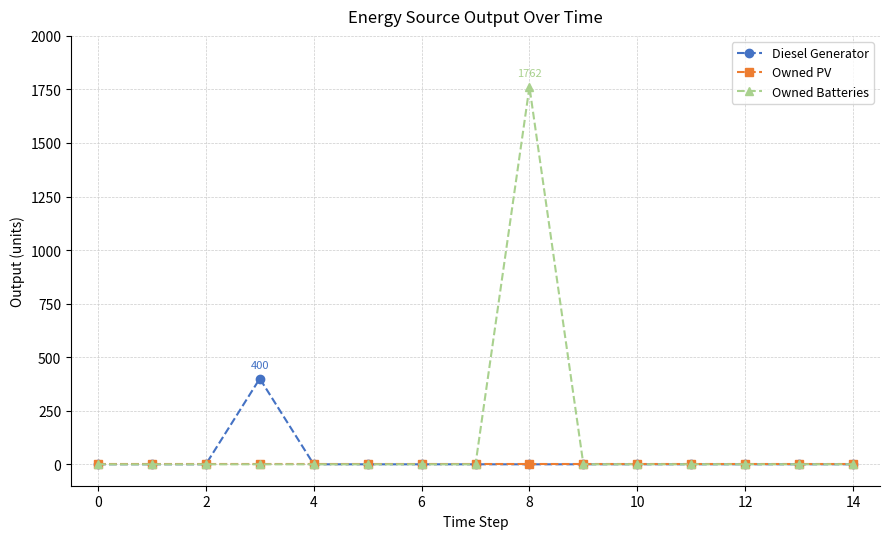

What is the maximum value shown in the chart?

1762